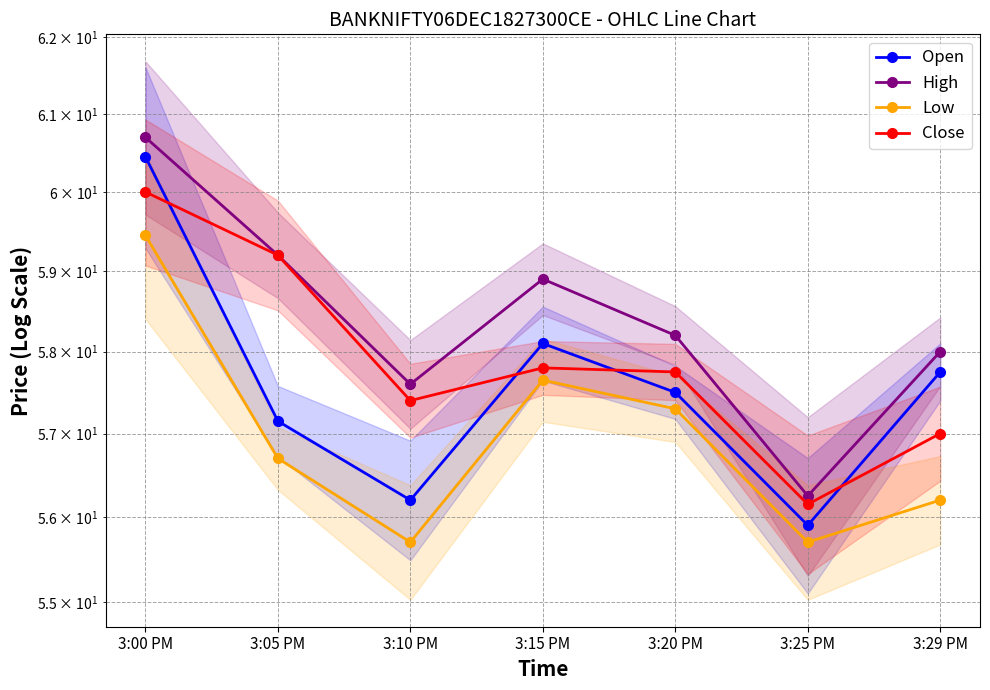

What is the spread (max minus min) of values at 3:05 PM?

2.5